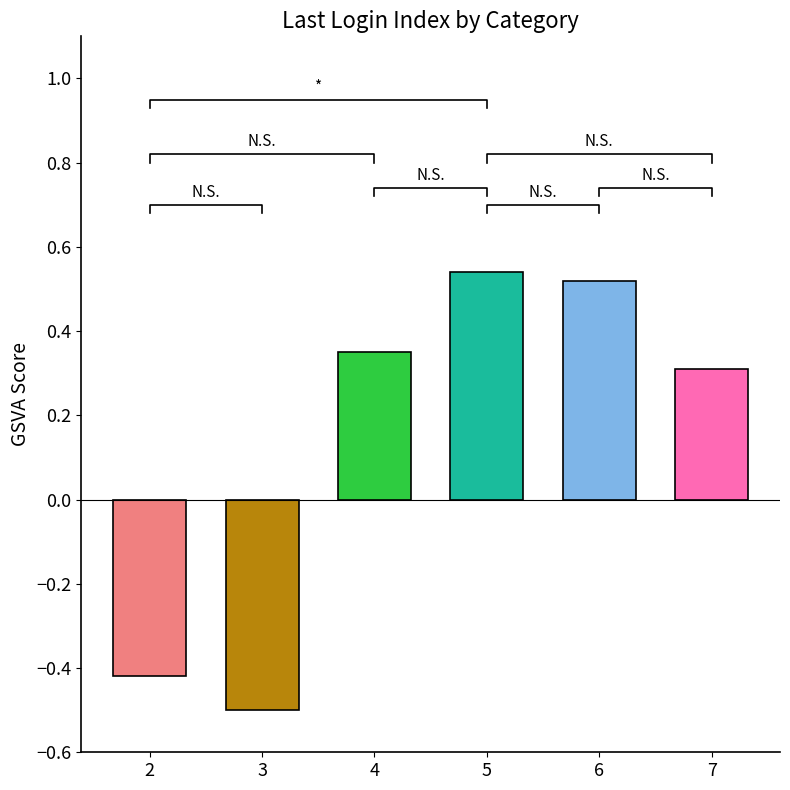

What is the difference between the maximum and minimum values?

1.0